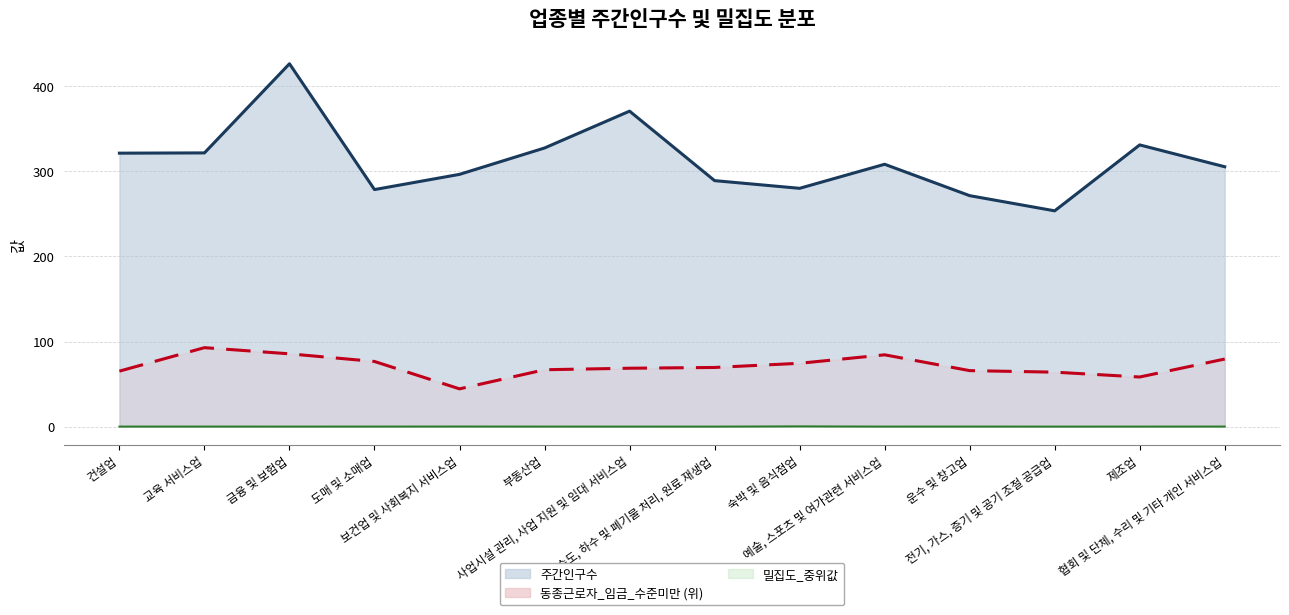

What is the difference between the maximum and second lowest values in the 밀집도_중위값 (선) series?

0.3